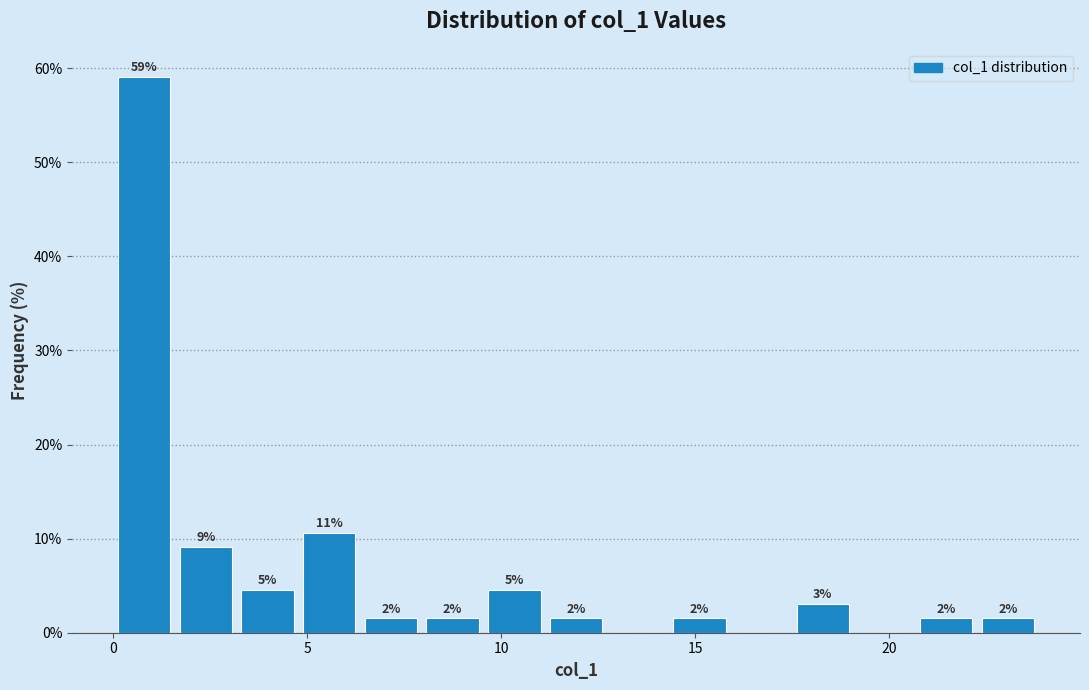

Around what value on the x-axis is the tallest bar? Give the approximate position of its centre, as read against the axis.

1.0